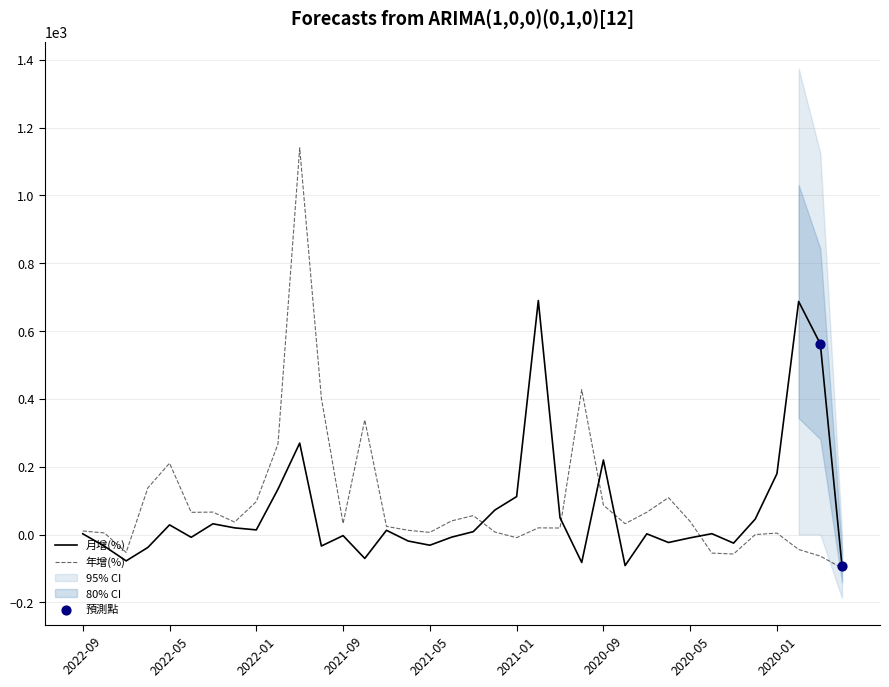

Which series has the widest spread of Y values?

年增(%)